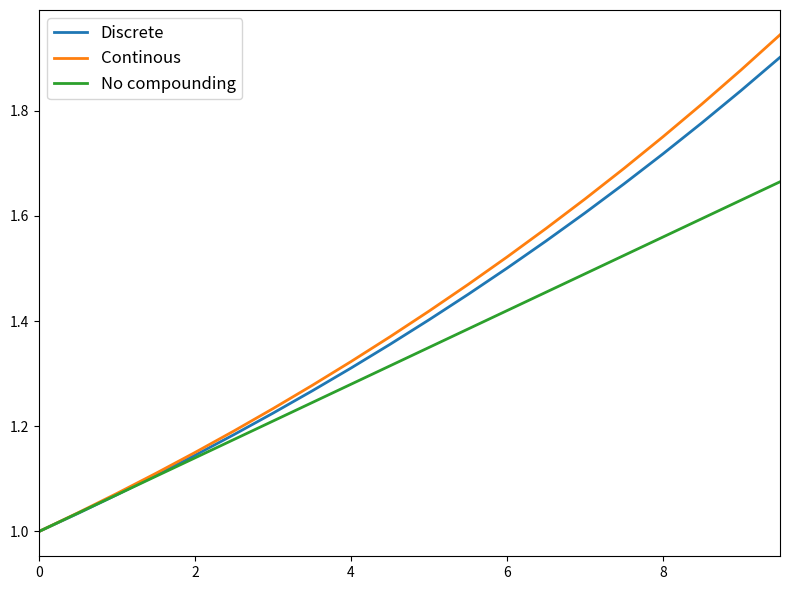

Rank the series by their maximum value, from highest to lowest.

Continous, Discrete, No compounding